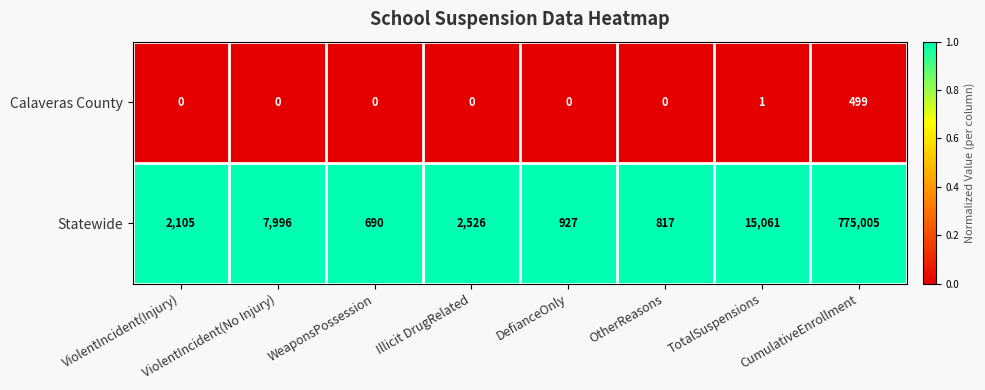

Which series changed the most between ViolentIncident(No Injury) and DefianceOnly?

Statewide